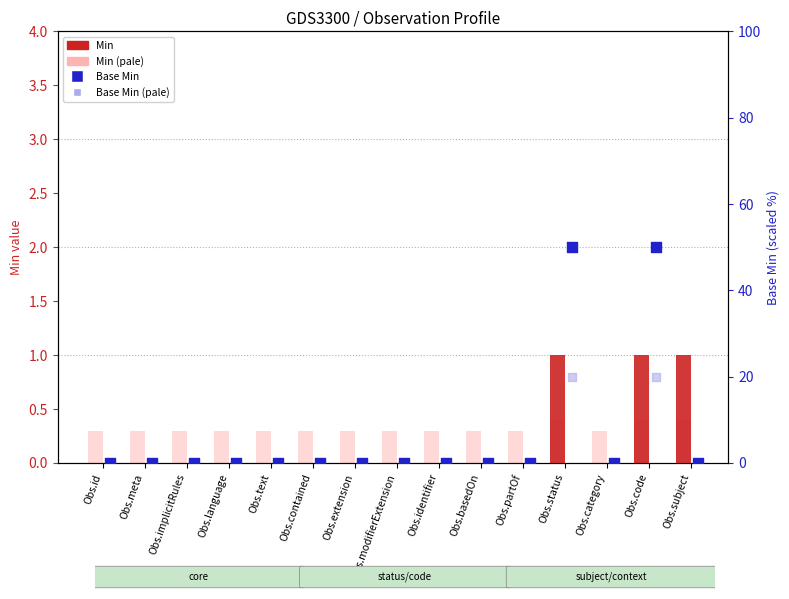

Which series has the widest spread of Y values?

Base Min